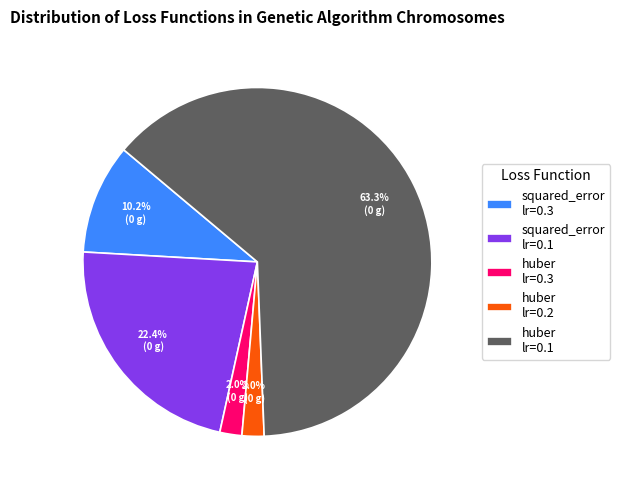

How many segments does this pie chart have?

5